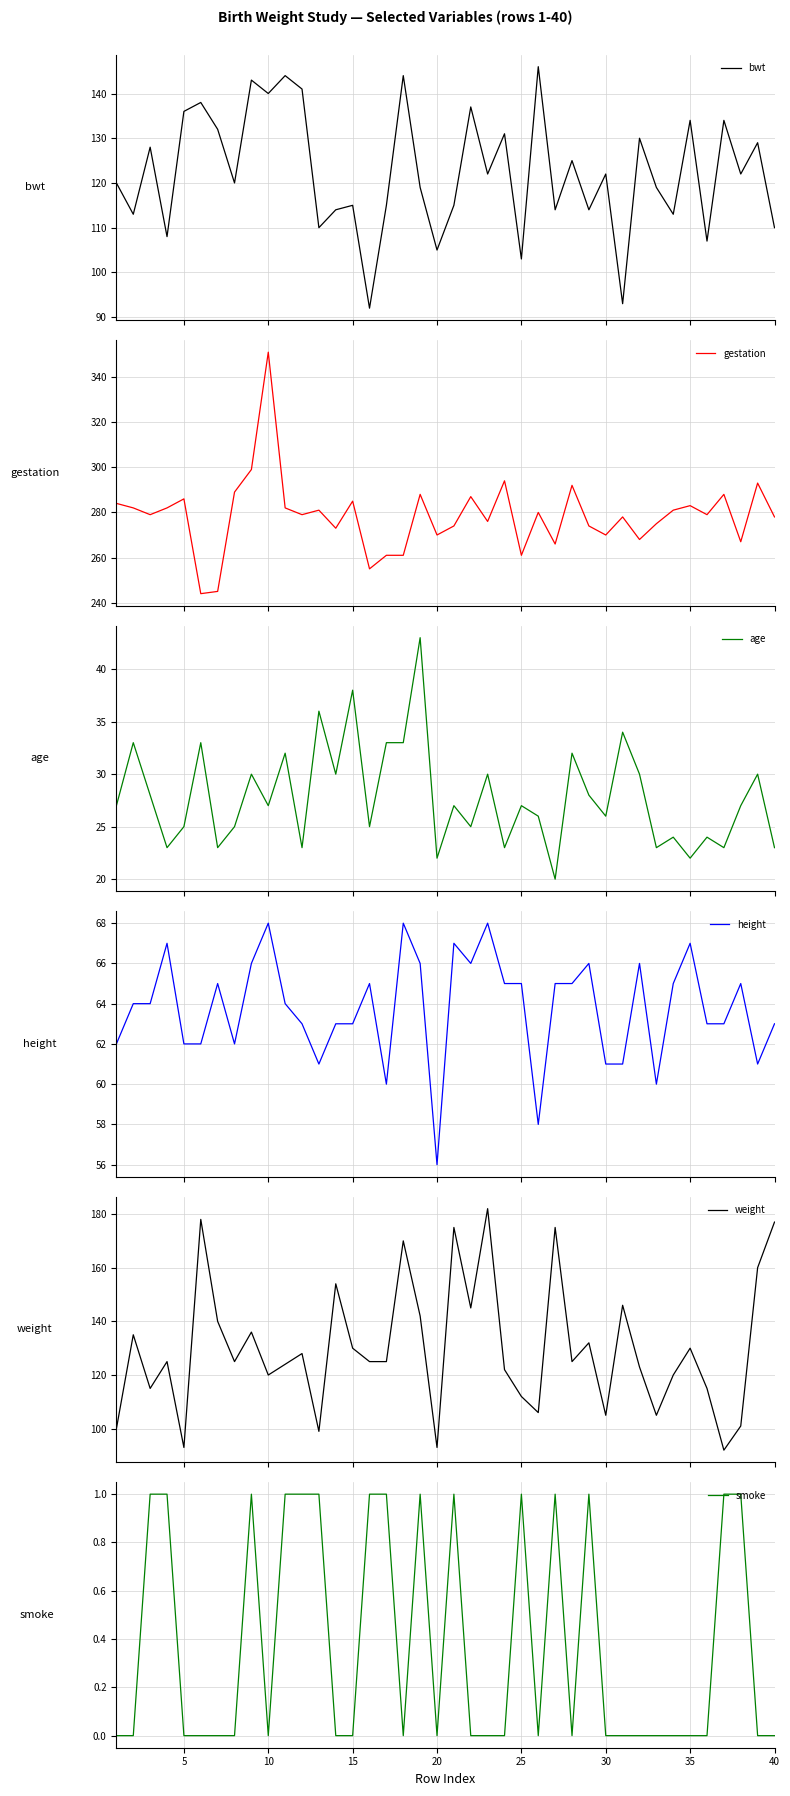

The smoke series shows 0 at 10. True or false?

True